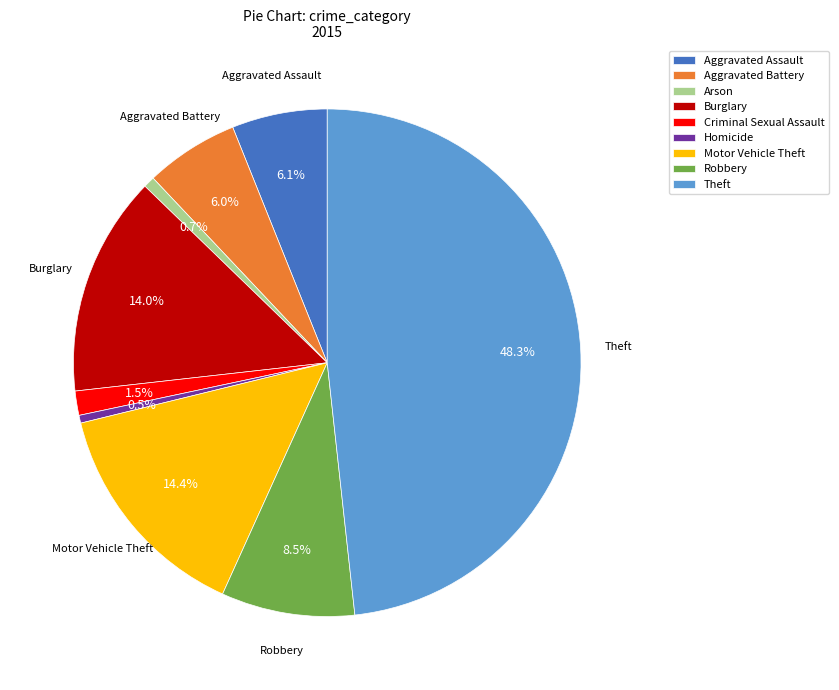

How many segments does this pie chart have?

9